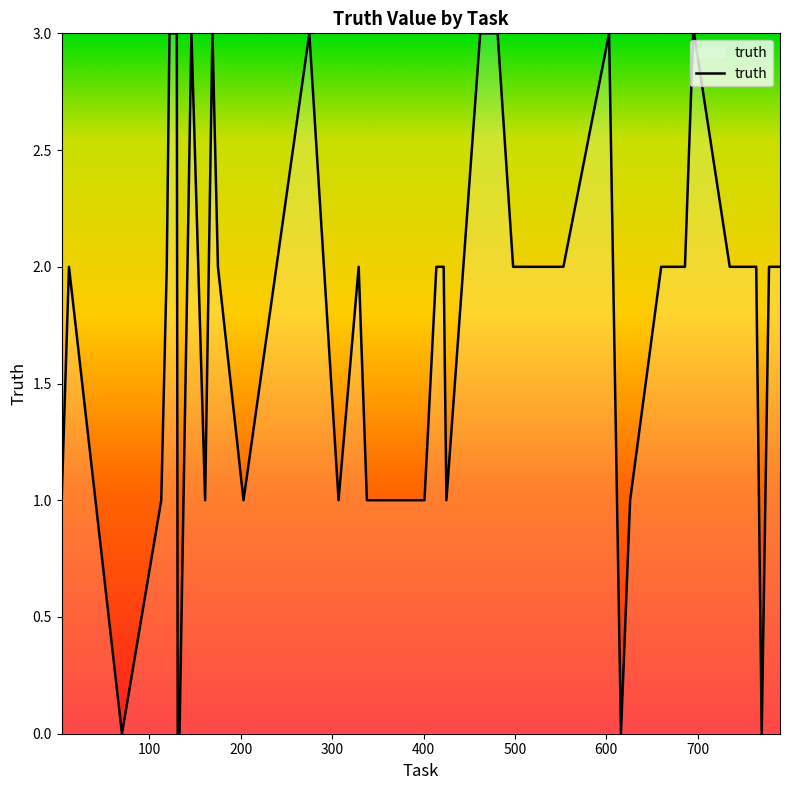

What is the maximum value shown in the chart?

3